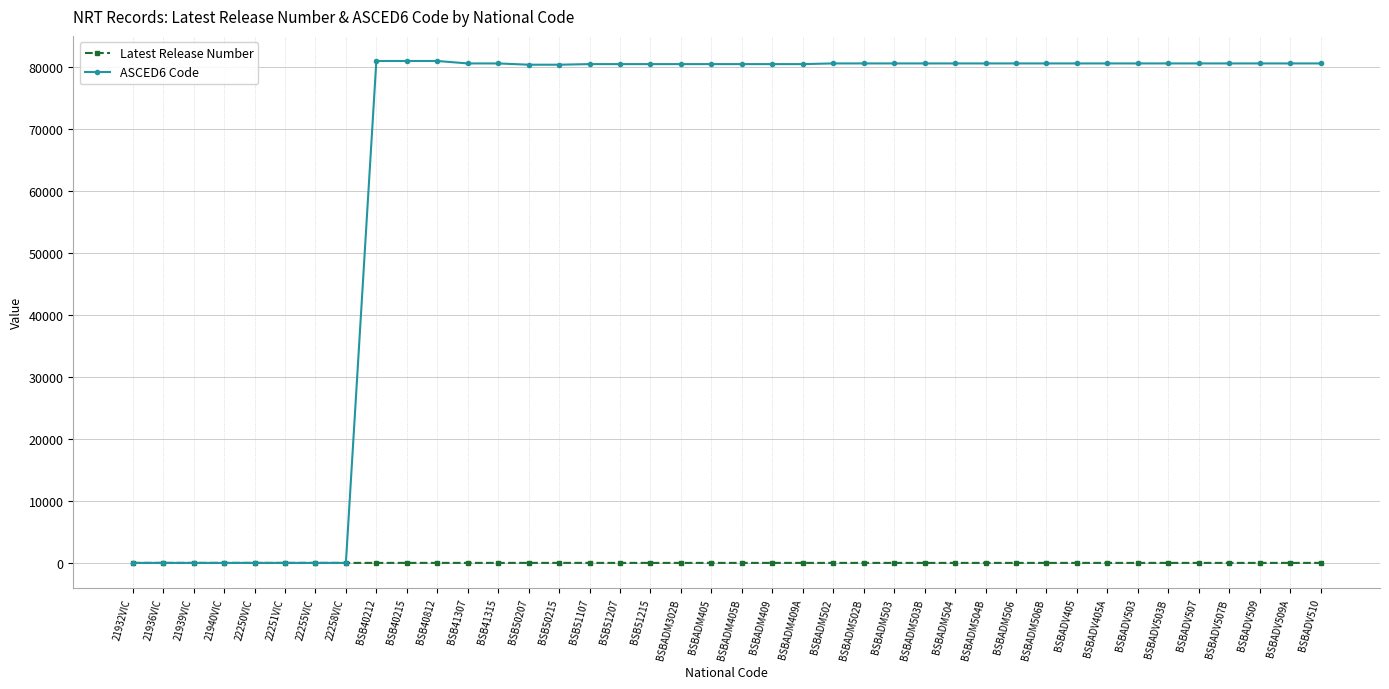

What is the sum of all Latest Release Number values?

65